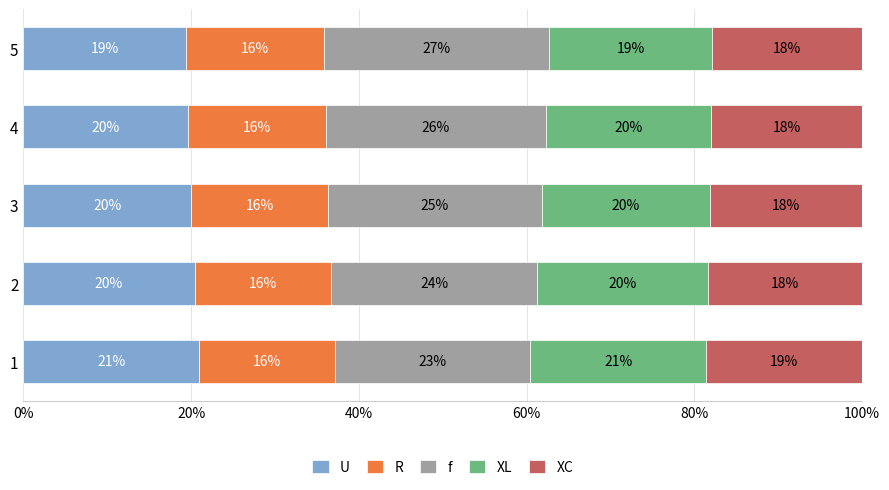

What are all the series names shown in the legend?

U, R, f, XL, XC